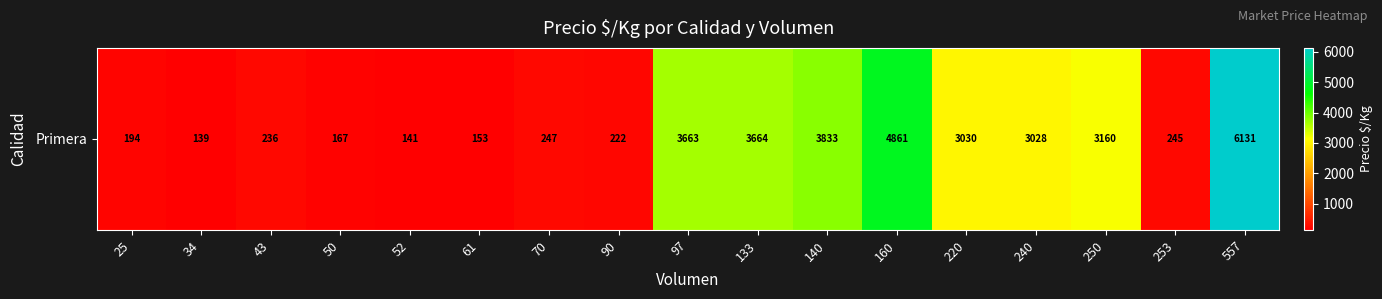

What is the minimum value shown in the chart?

139